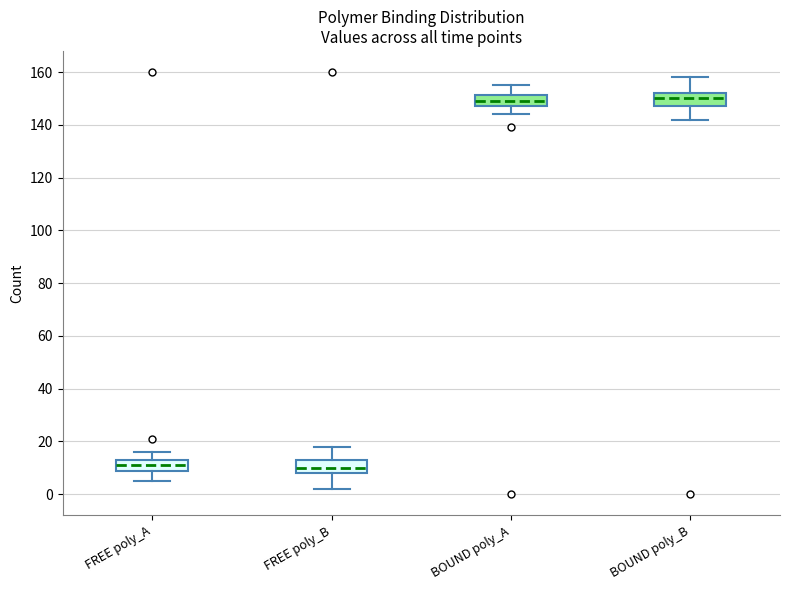

Reading left to right, read every box against the y-axis: the position of its median line, the range the box covers, and the ends of its whiskers. The values are not printed on the chart, so give them approximately, as read against the axis.

FREE poly_A: median 12, box 8 to 14, whiskers 6 to 16
FREE poly_B: median 10, box 8 to 14, whiskers 2 to 18
BOUND poly_A: median 150, box 148 to 152, whiskers 144 to 156
BOUND poly_B: median 150, box 148 to 152, whiskers 142 to 158